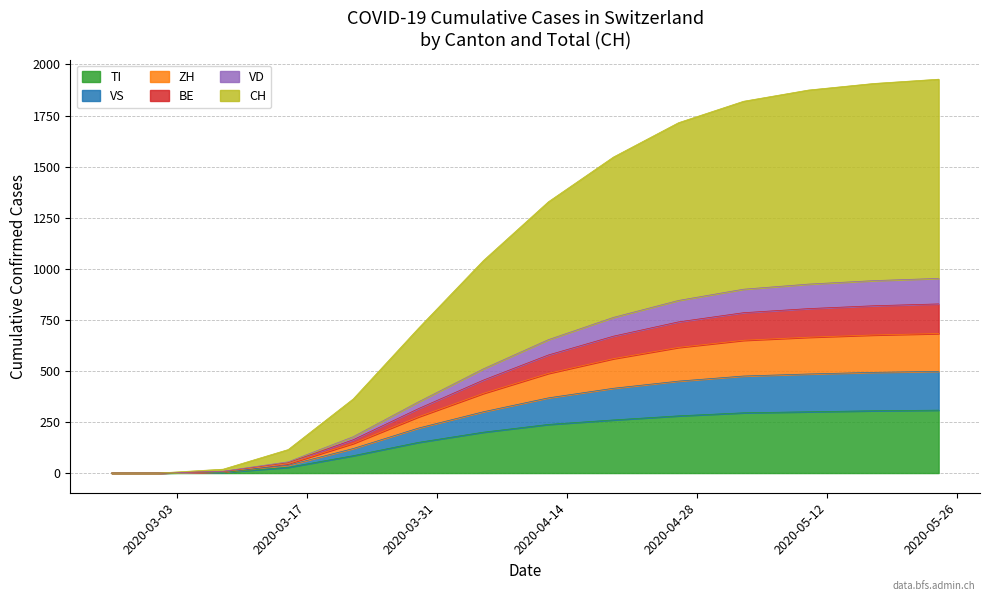

What is the maximum value for TI?

308